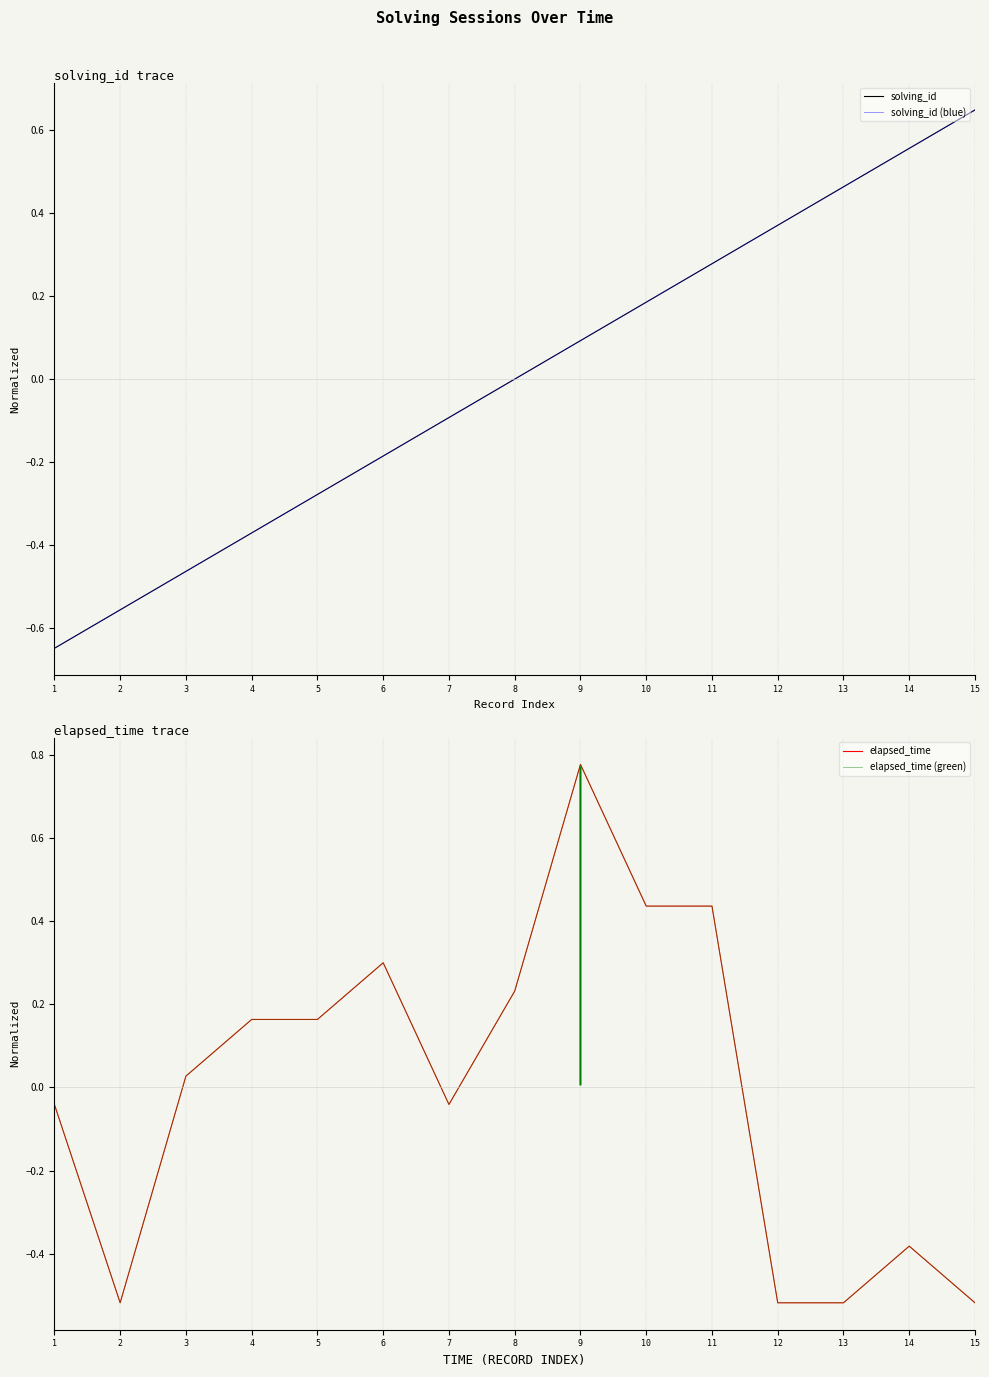

Rank the series by their maximum value, from lowest to highest.

solving_id, solving_id (blue), elapsed_time, elapsed_time (green)